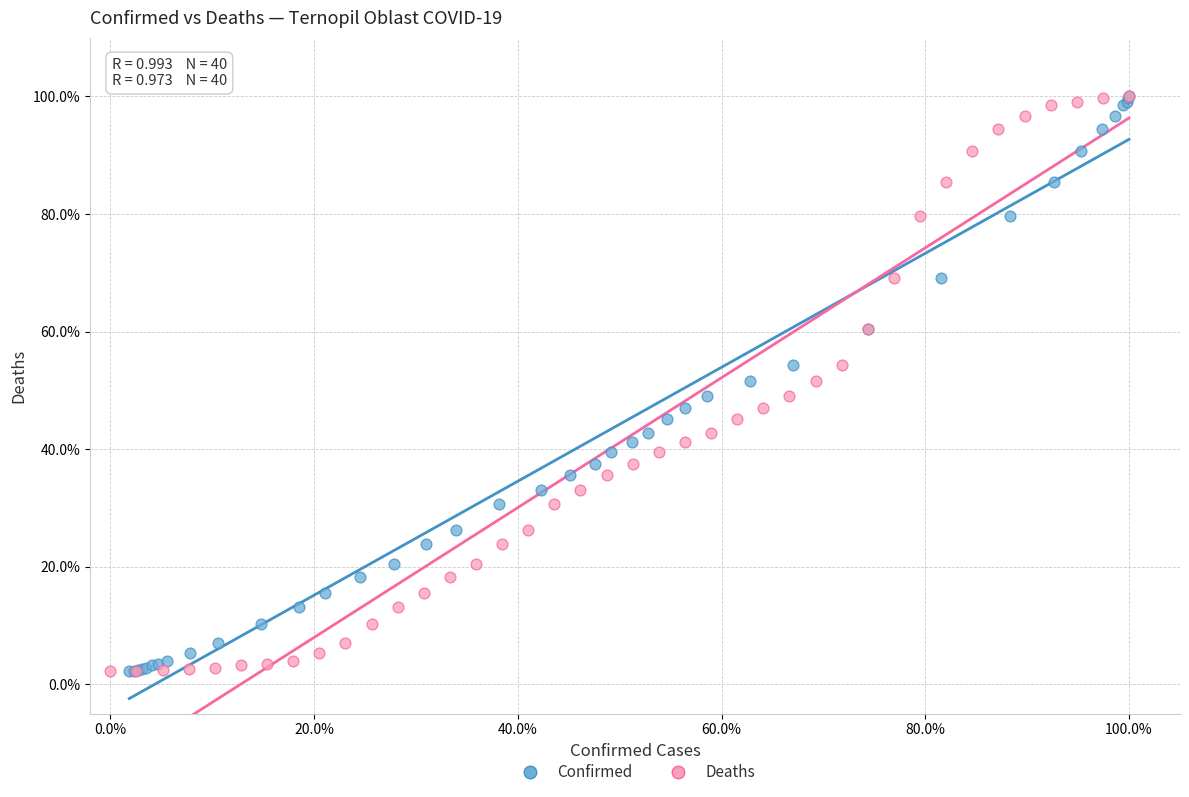

What are all the series names shown in the legend?

Confirmed, Deaths